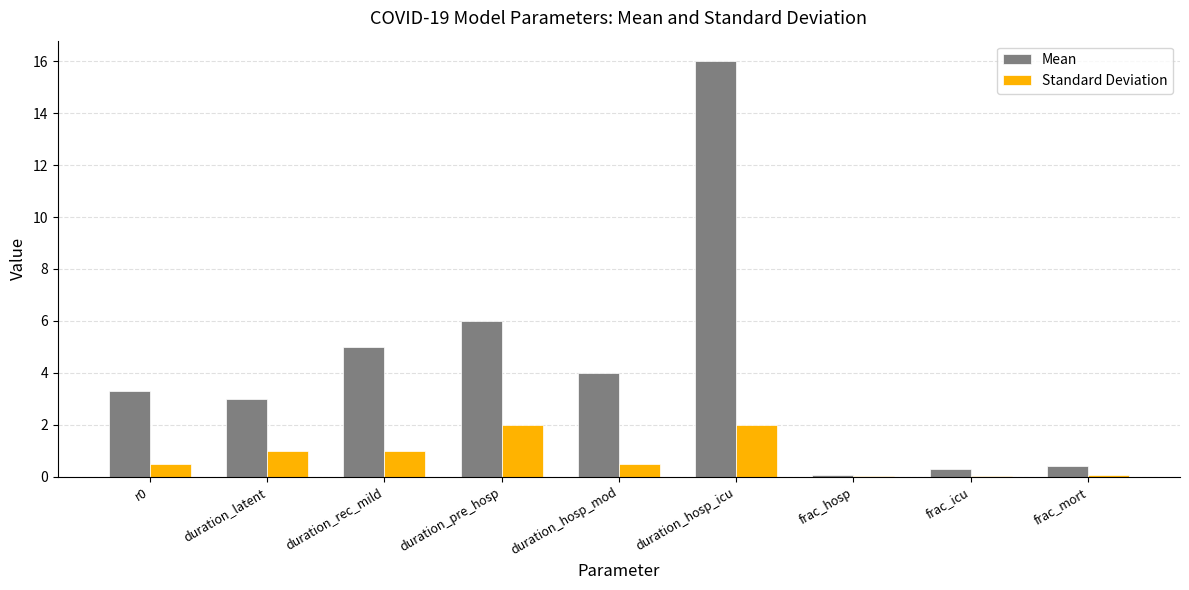

Are the bars horizontal?

No